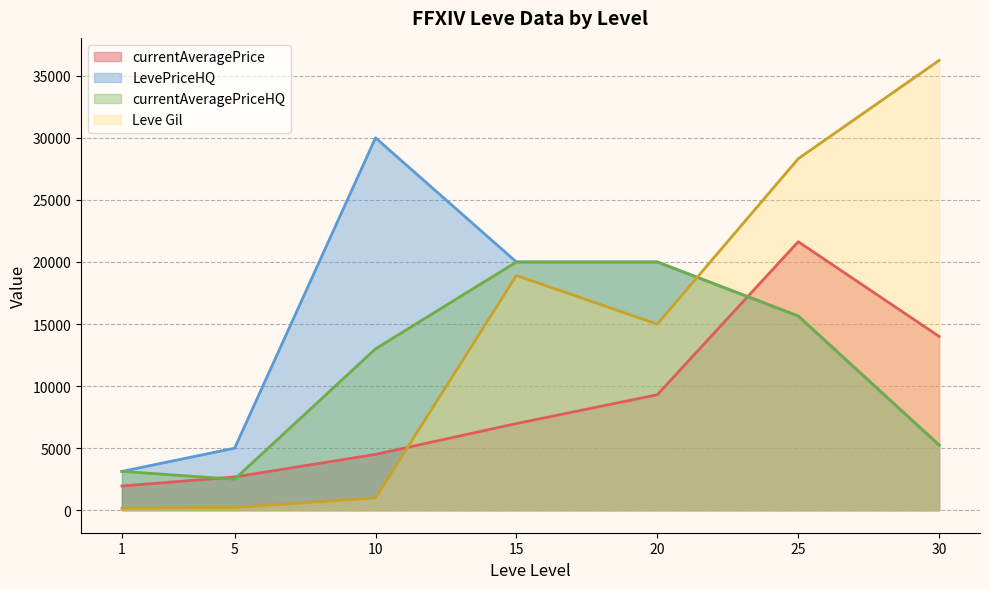

What is the difference between the maximum and minimum values in the currentAveragePriceHQ series?

17500.0